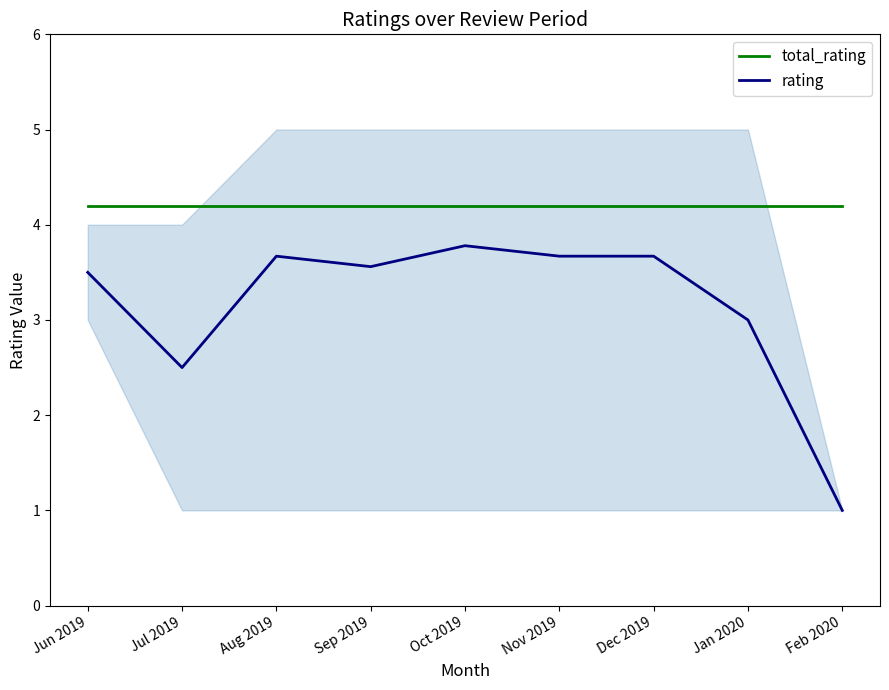

What is the difference between the highest and lowest values at Jan 2020?

1.2